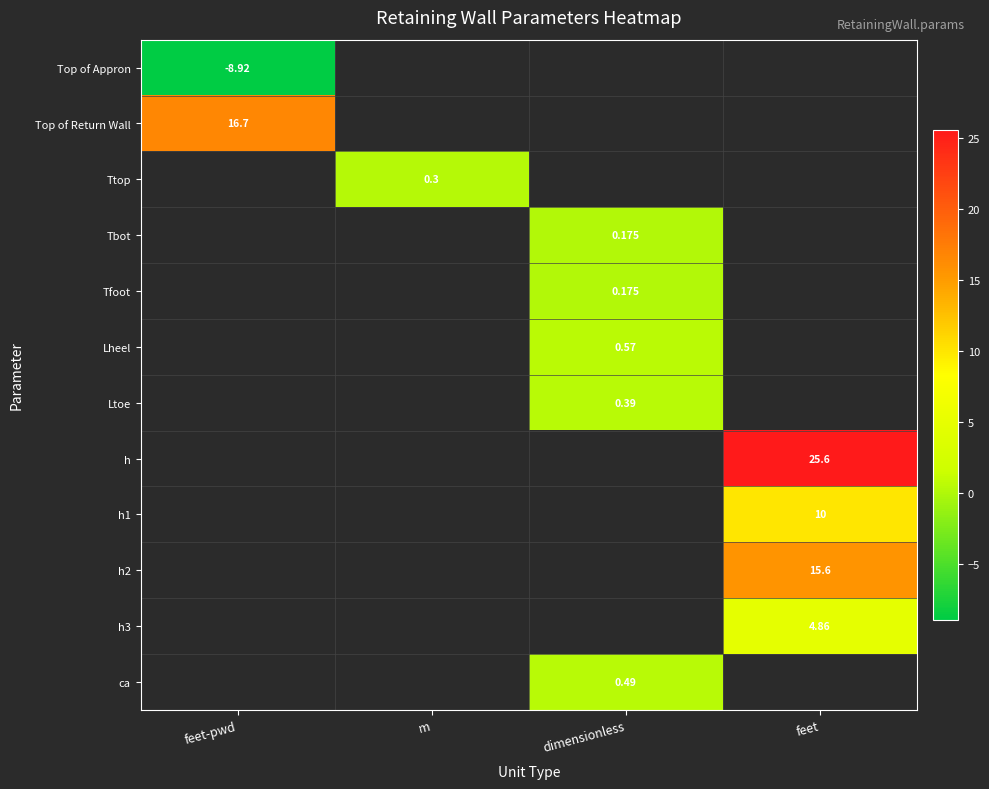

Which series has the widest spread of values?

Top of Appron